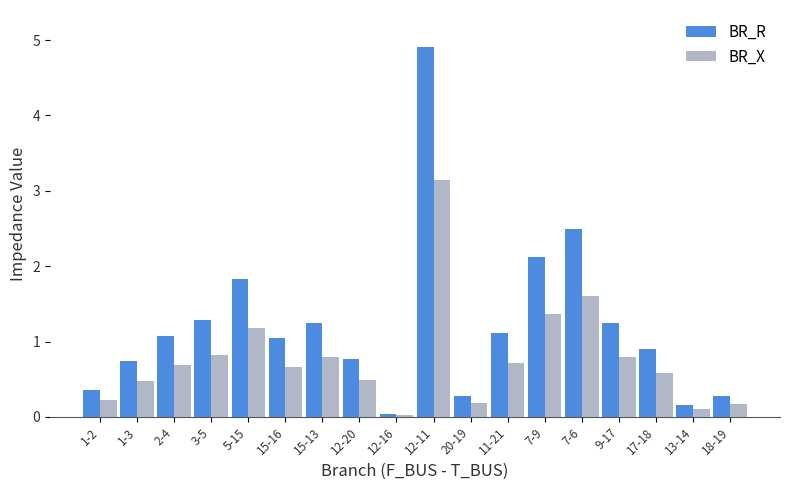

What position from the right is 1-3?

17